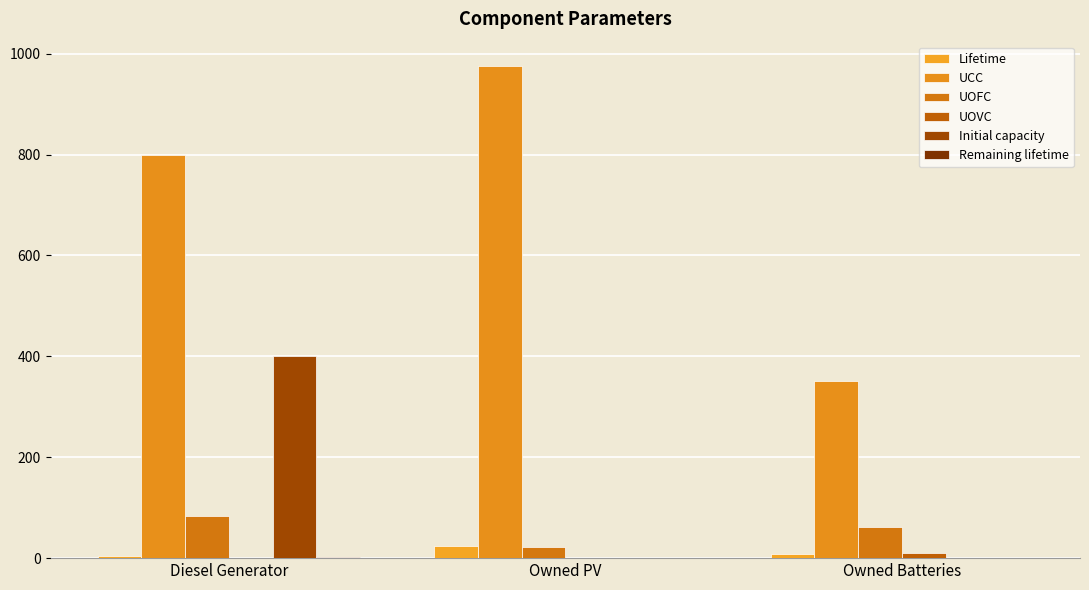

What is the label of the 1st bar from the right?

Owned Batteries